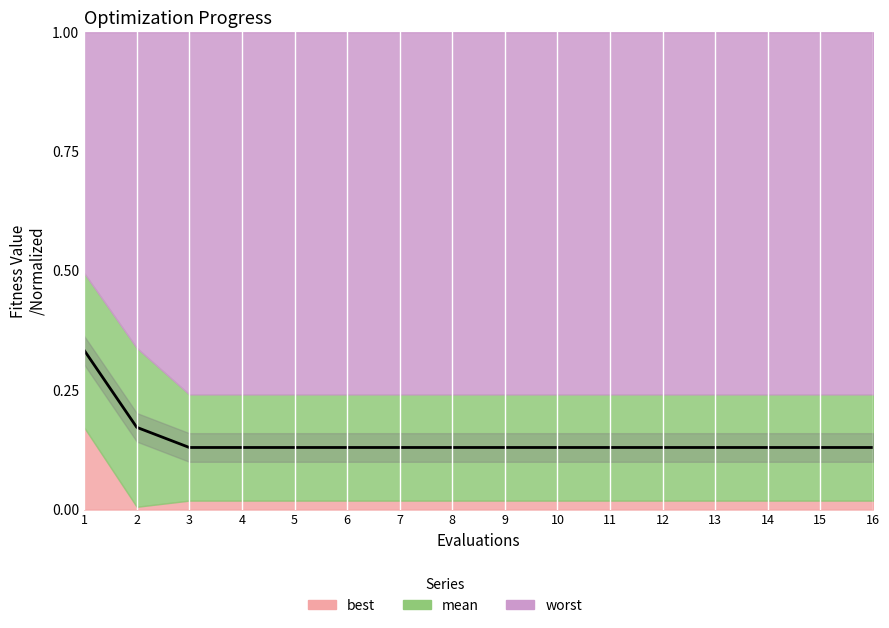

Reading left to right, transcribe all the data shown in this chart.

0.3	0.2	0.1	0.1	0.1	0.1	0.1	0.1	0.1	0.1	0.1	0.1	0.1	0.1	0.1	0.1